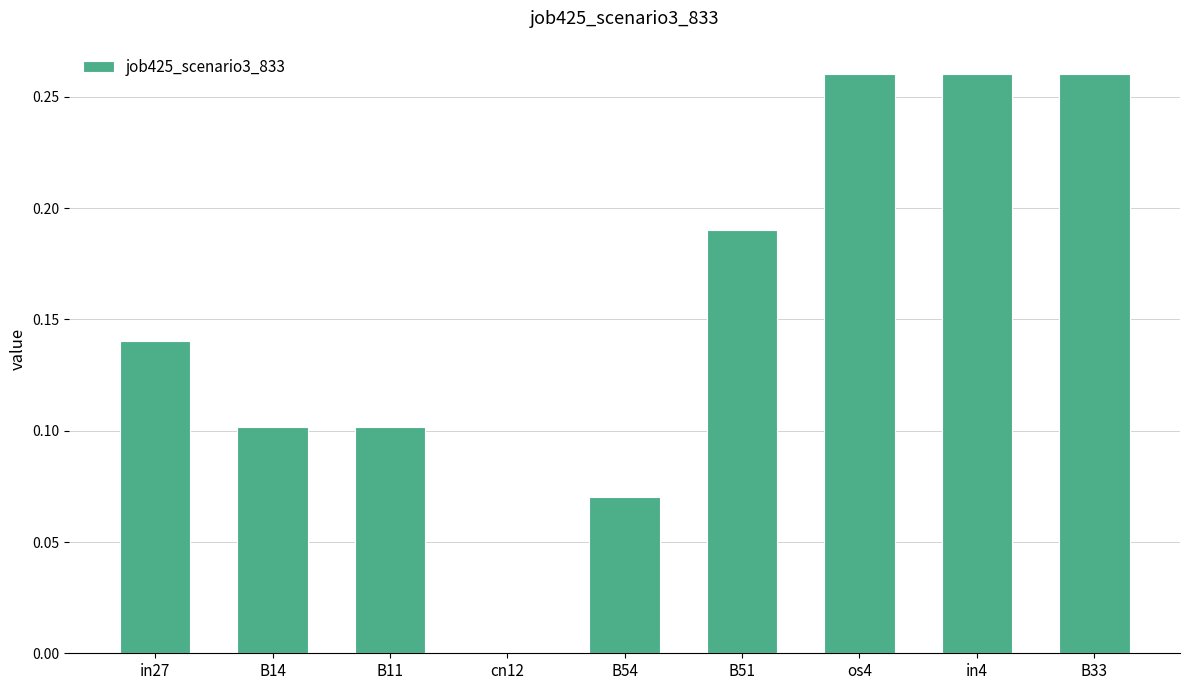

True or false: the data shows 0.1 at in27.

True